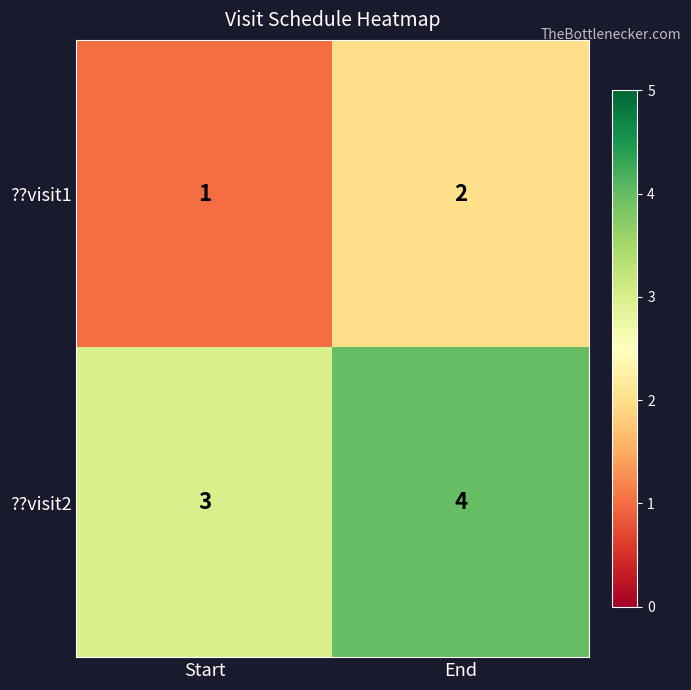

Reading left to right, what are all the values shown in this chart?

??visit1: Start=1	End=2
??visit2: Start=3	End=4